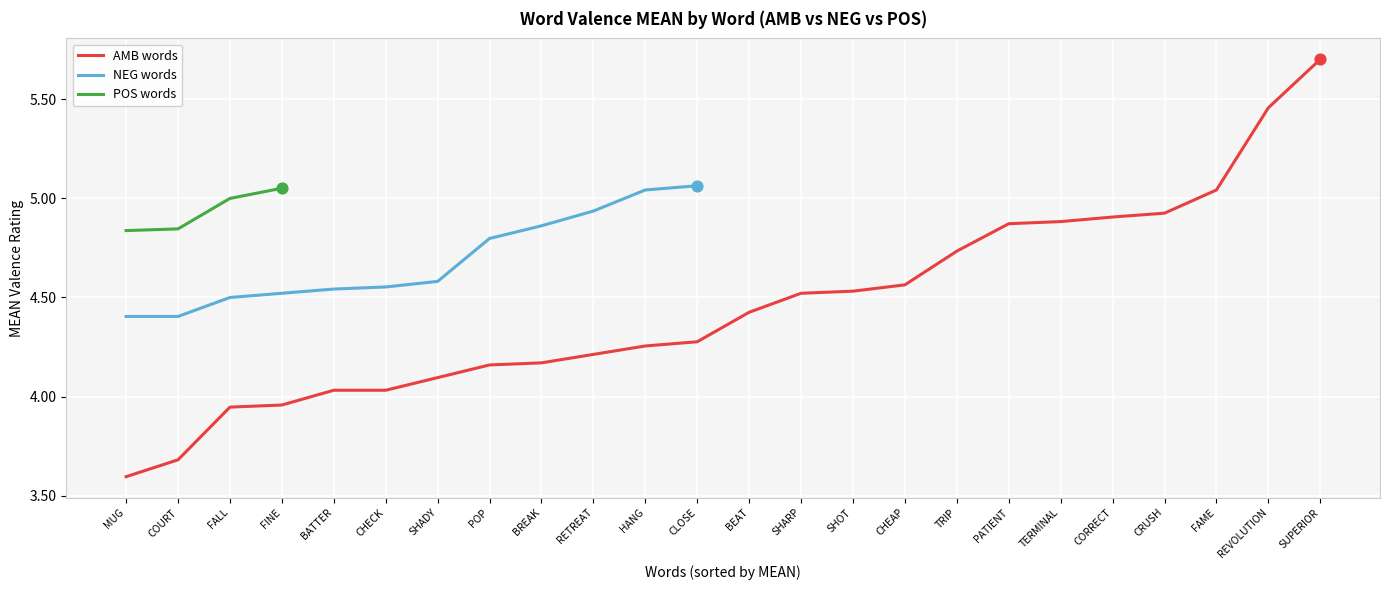

The value of AMB words at REVOLUTION is 8.6. True or false?

False